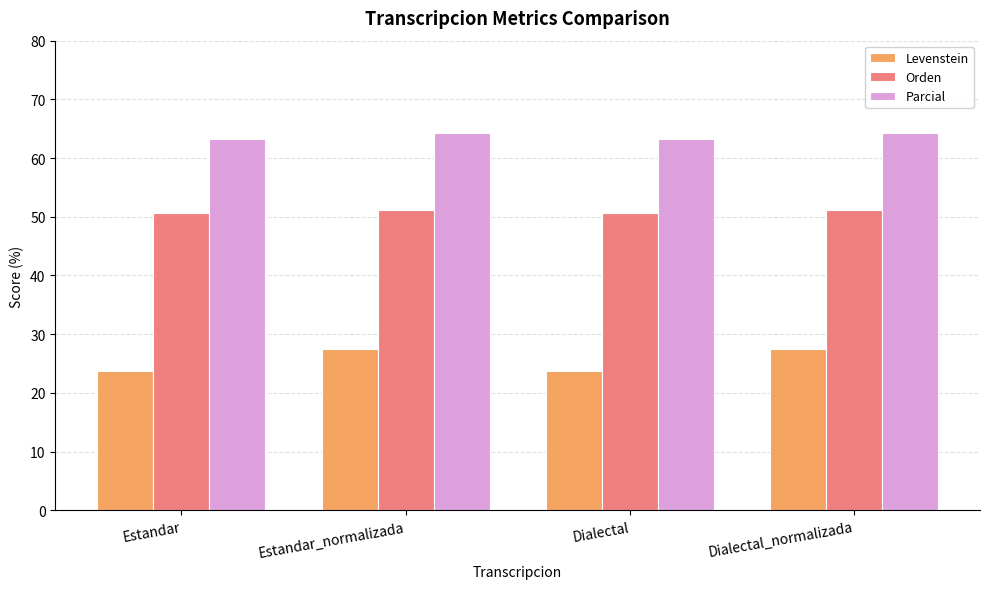

Is it true that Orden equals 22.9 at Estandar_normalizada?

False